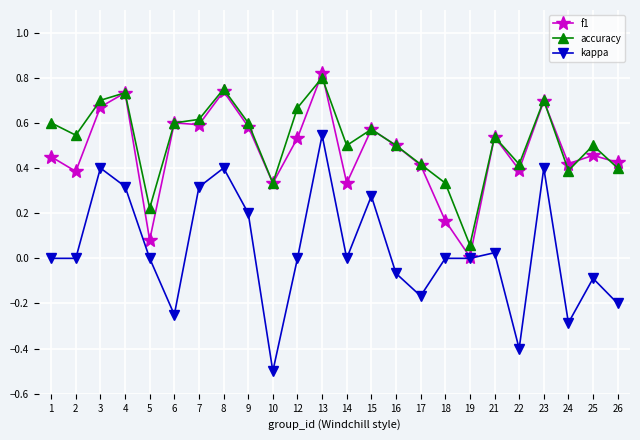

What is the minimum value shown in the chart?

-0.5